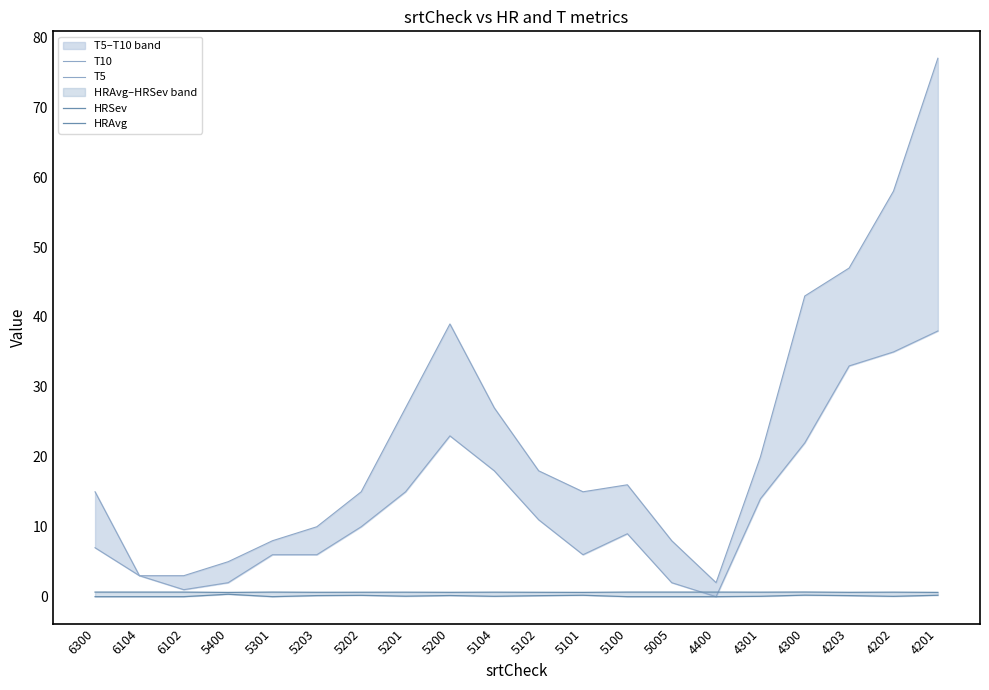

Which series changed the most between 6300 and 5100?

T5